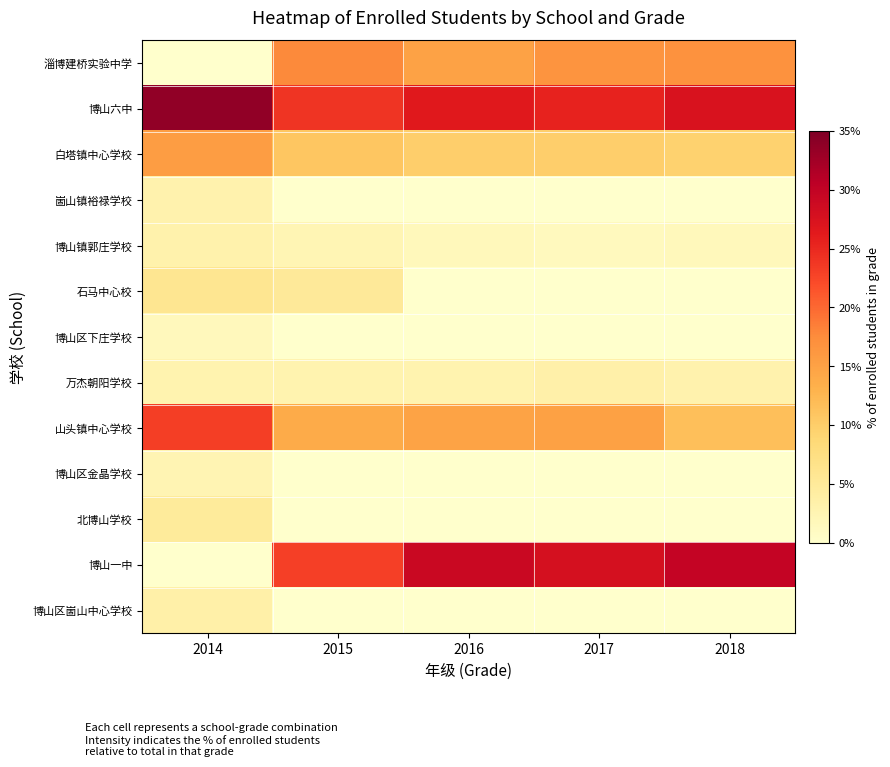

At how many categories does at least one series exceed 16?

5